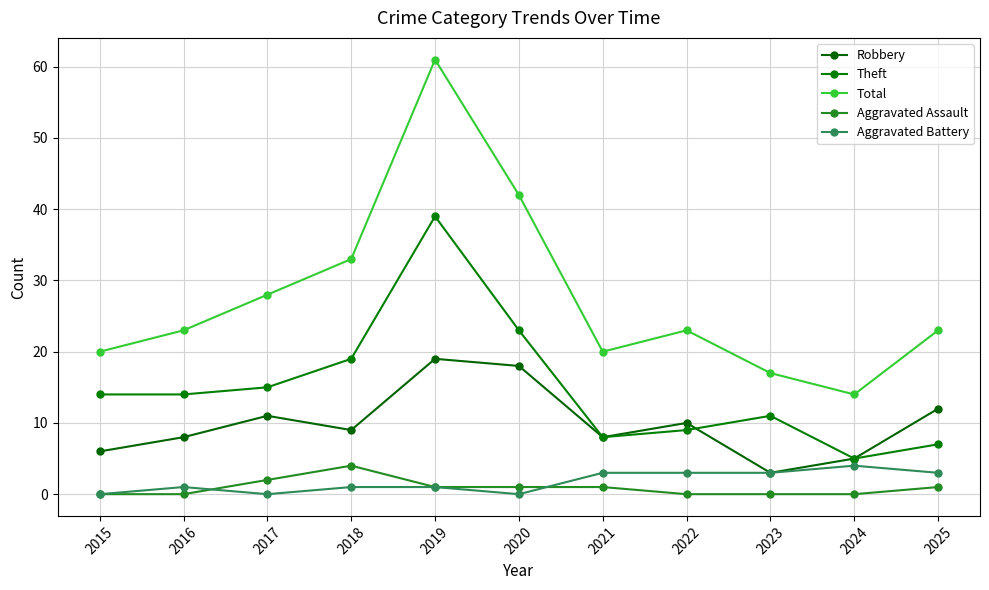

How many series are shown in this chart?

5